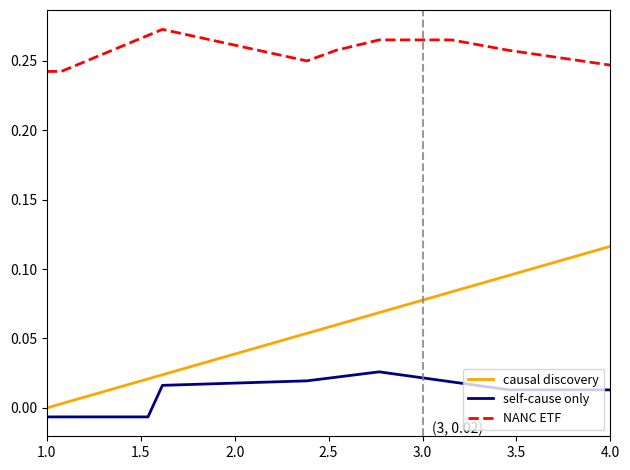

Which series has the largest total across all categories?

NANC ETF